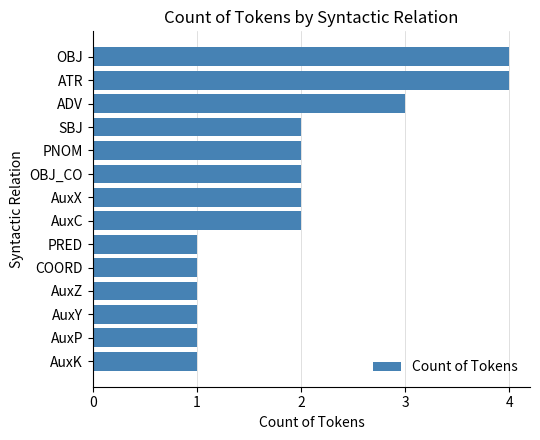

Are the bars horizontal?

Yes